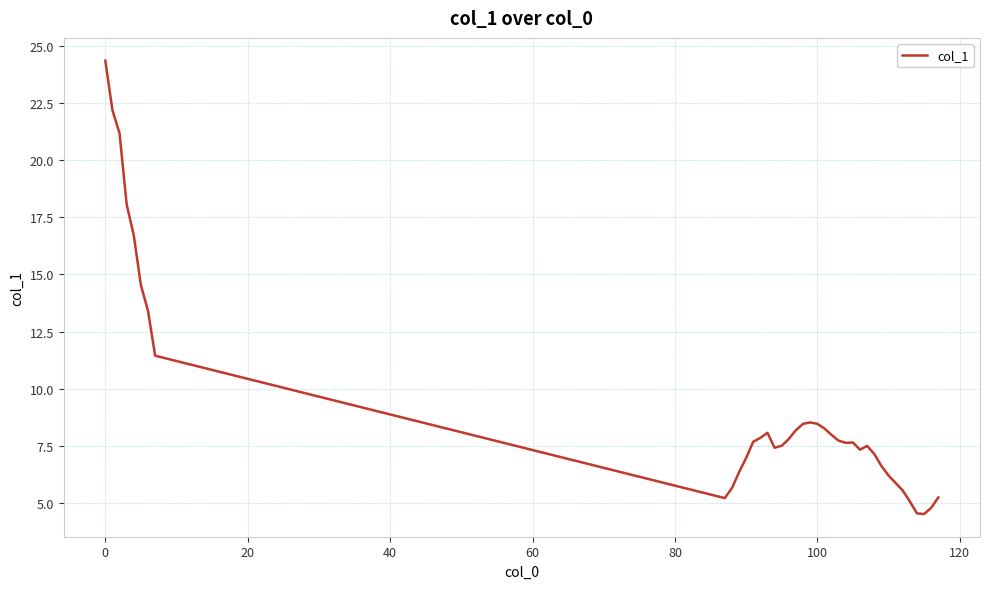

What is the difference between the maximum and minimum values?

19.9